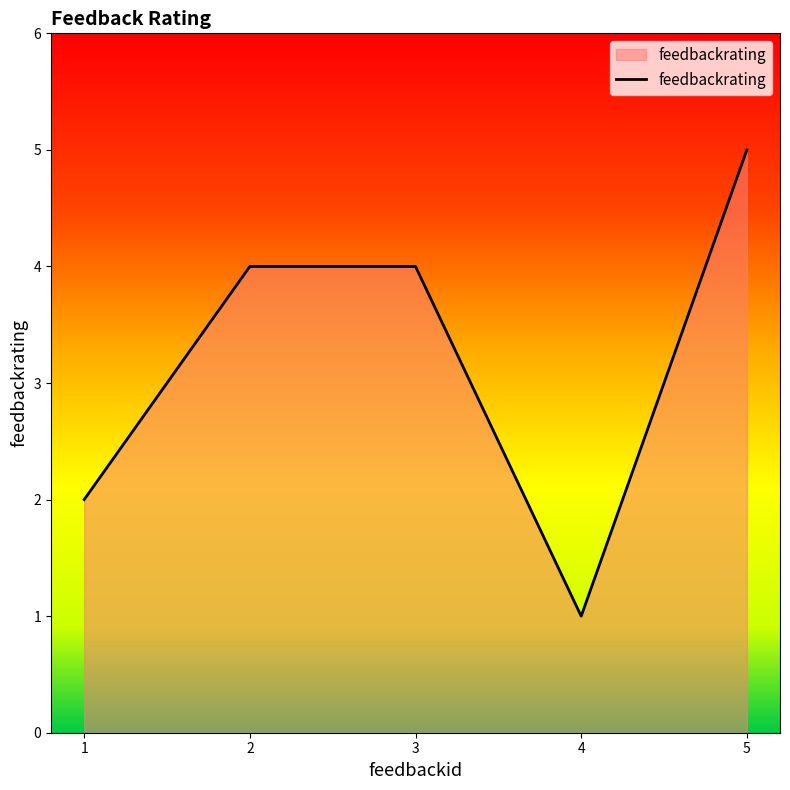

What is the difference between the second highest and minimum values?

3